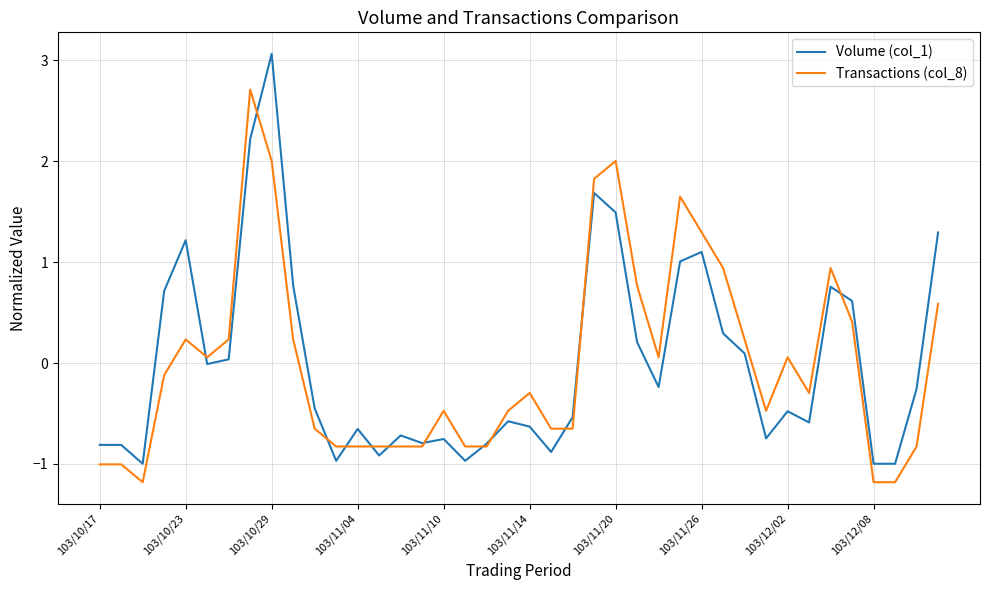

What is the smallest value displayed?

-1.2